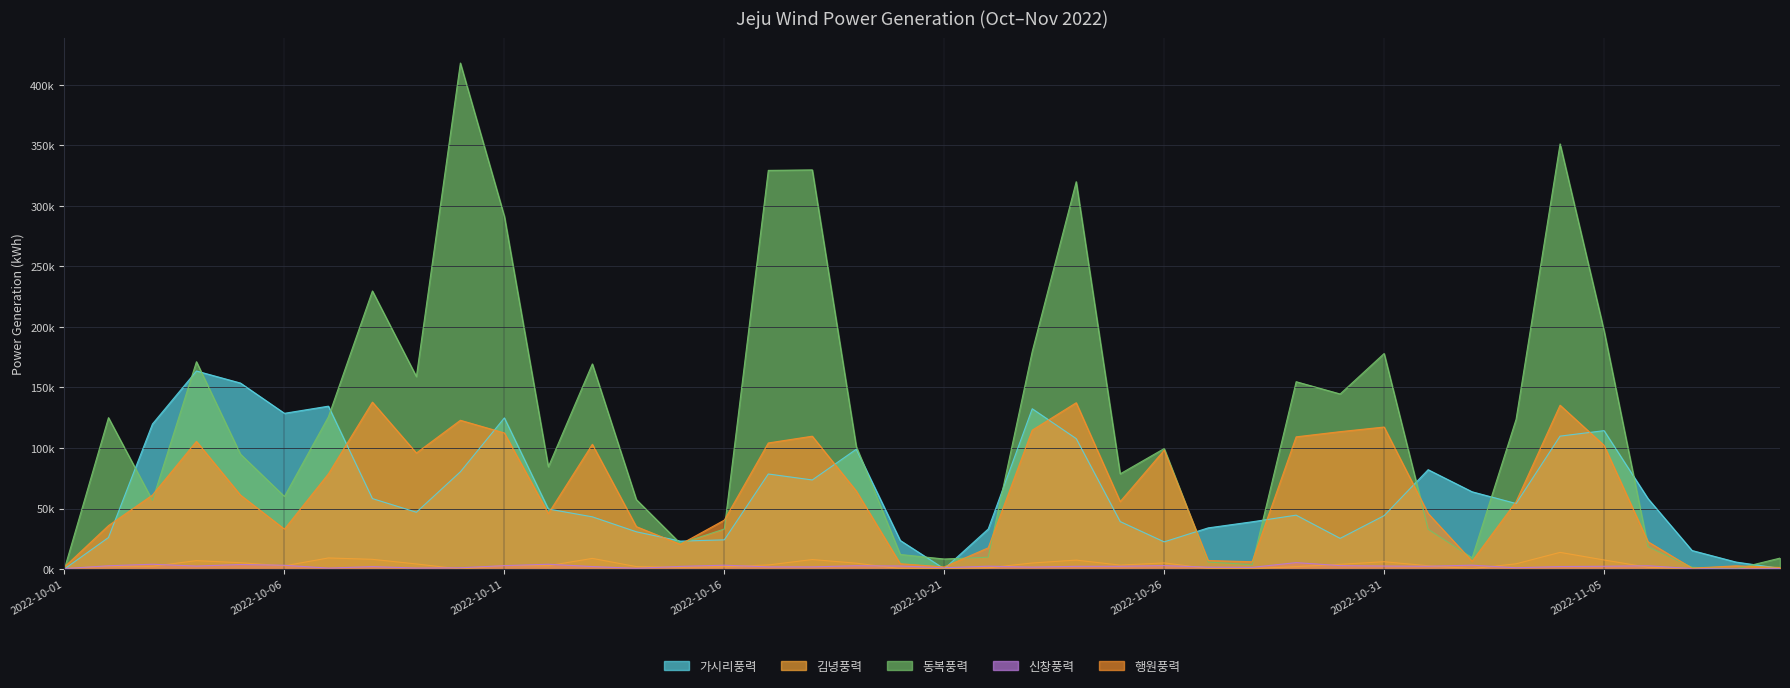

What is the difference between the highest and lowest values at 2022-10-06?

126.0